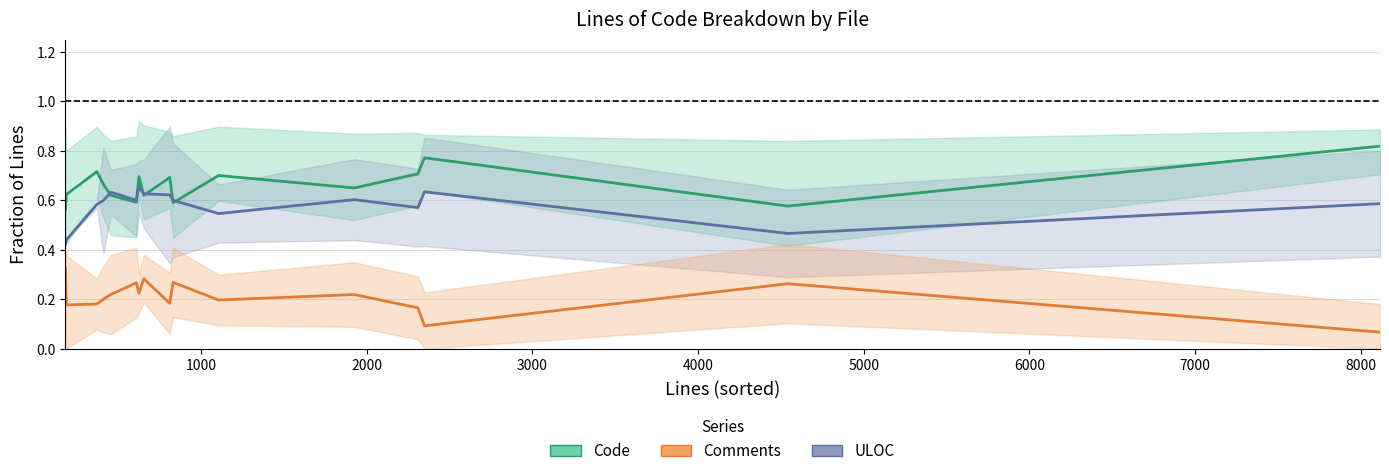

List the series in order of their overall mean, lowest first.

Comments, ULOC, Code